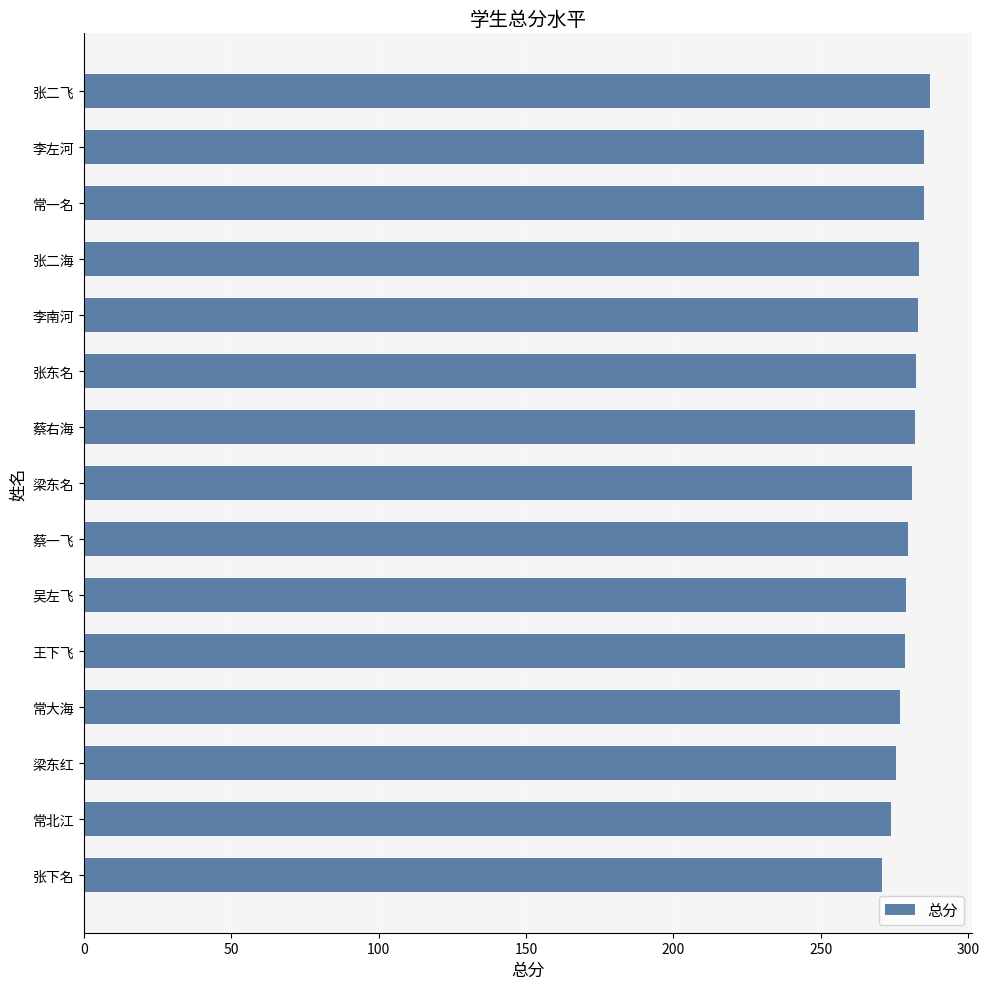

What is the difference between the second highest and second lowest values?

11.0